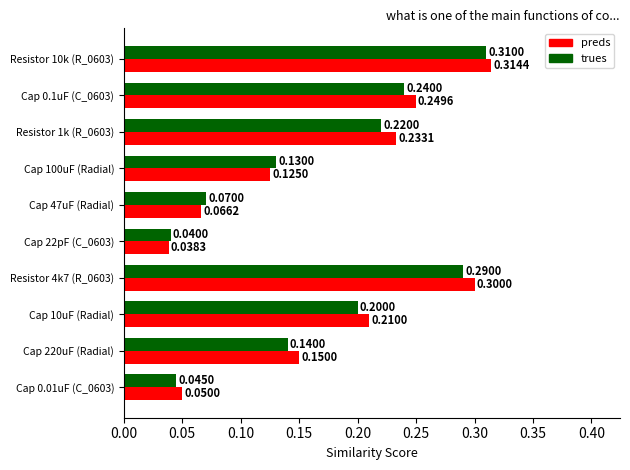

Where is trues nearest to the value 0?

Cap 22pF (C_0603)